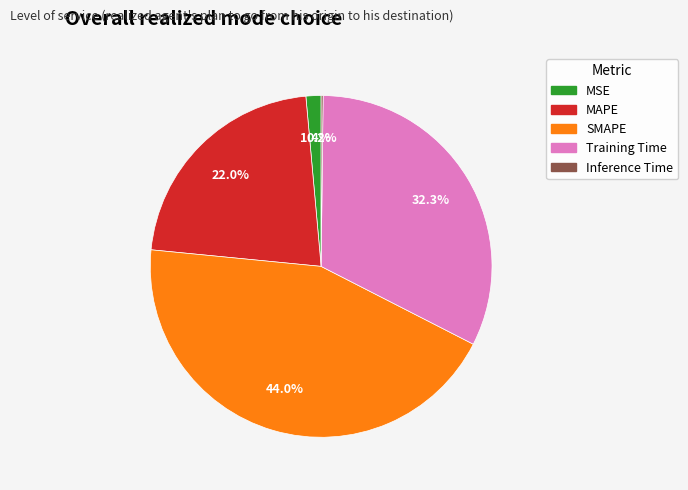

Is there any slice that represents more than half of the pie?

No